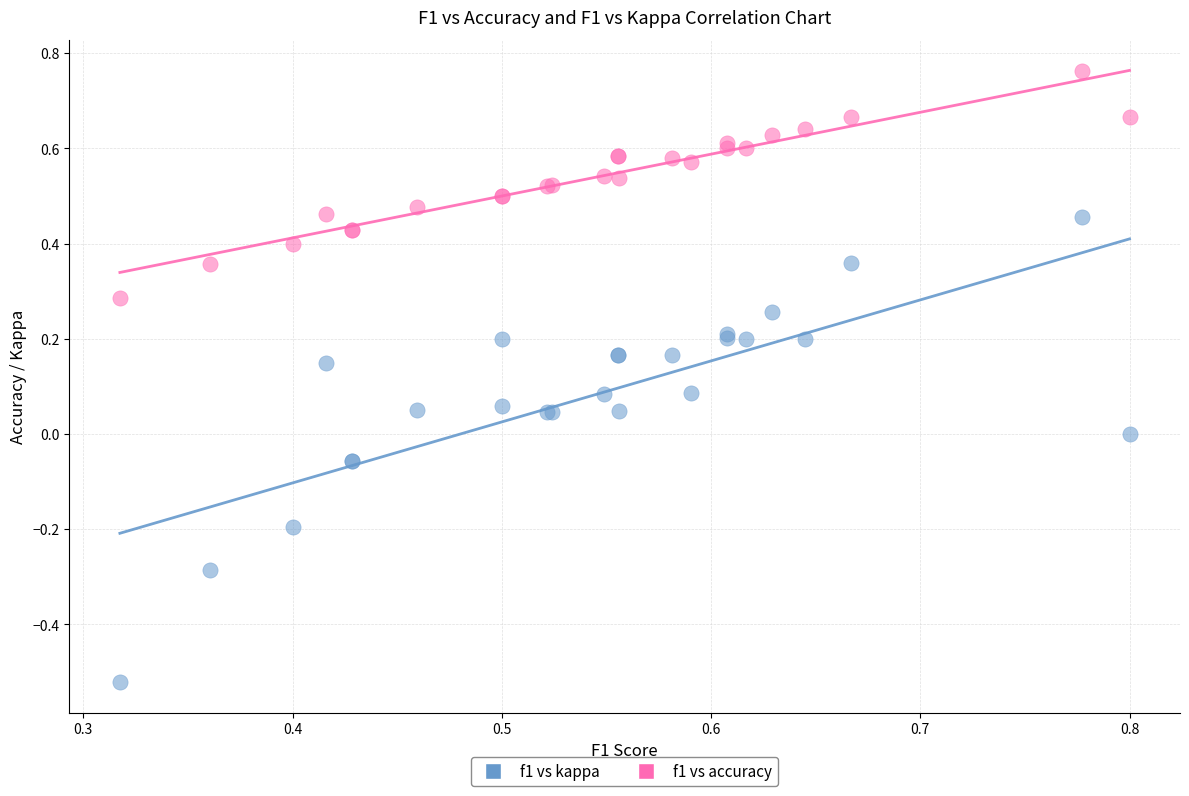

Which series contains the highest Y value?

f1 vs accuracy